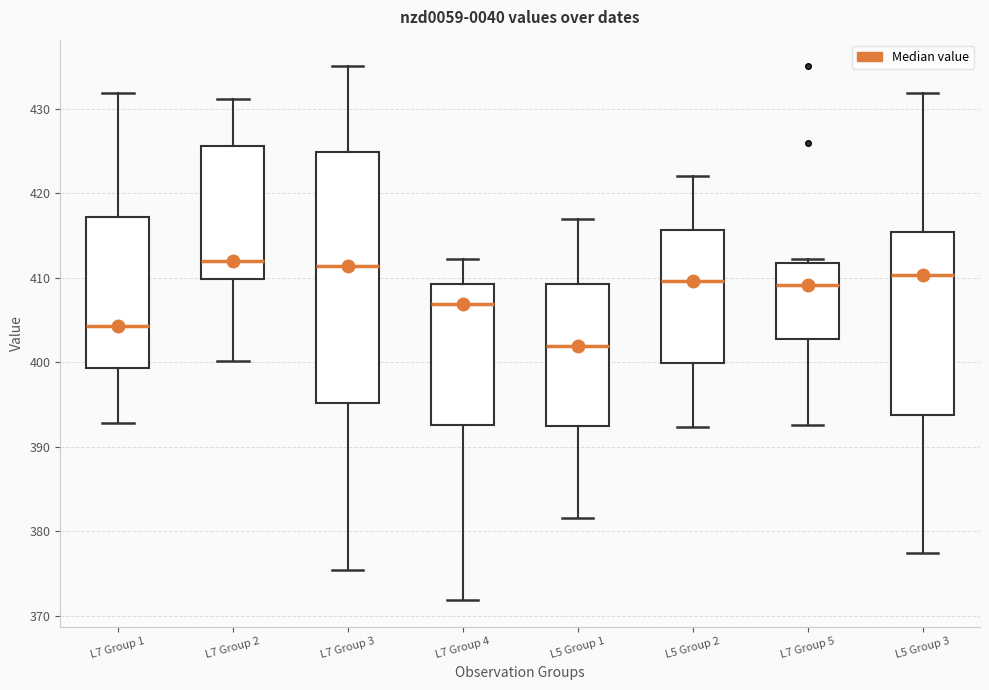

Which box is the tallest, from its lower edge to its upper edge?

L7 Group 3